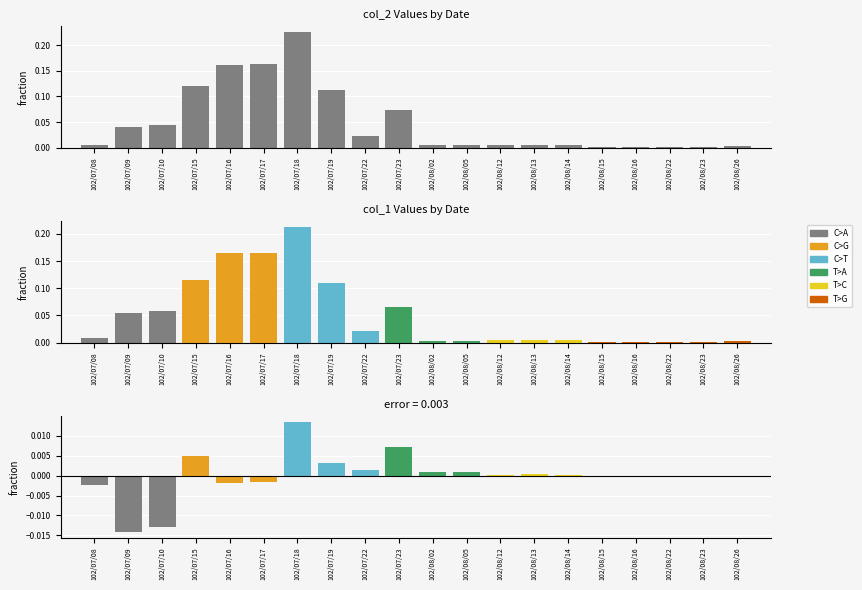

Rank the categories by value from highest to lowest.

102/07/18, 102/07/17, 102/07/16, 102/07/15, 102/07/19, 102/07/23, 102/07/10, 102/07/09, 102/07/22, 102/07/08, 102/08/13, 102/08/14, 102/08/12, 102/08/05, 102/08/02, 102/08/26, 102/08/23, 102/08/22, 102/08/16, 102/08/15